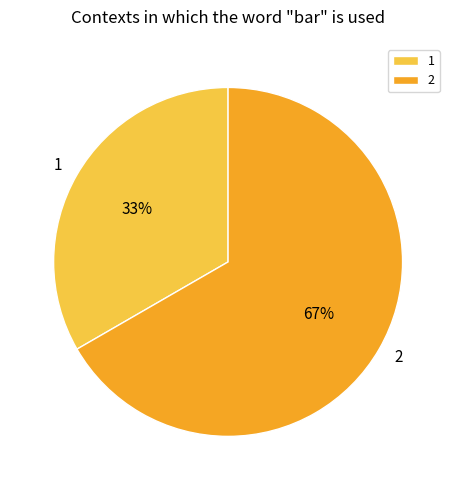

To the nearest percent, what portion does 2 represent?

67%